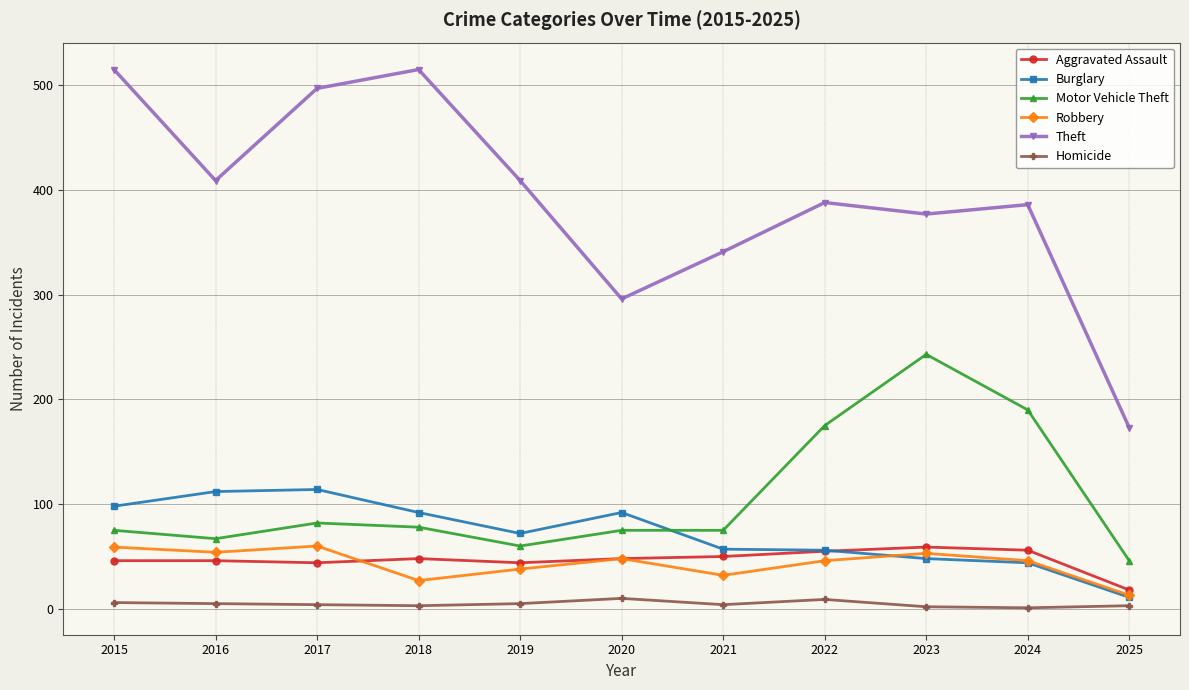

What is the maximum value shown in the chart?

515